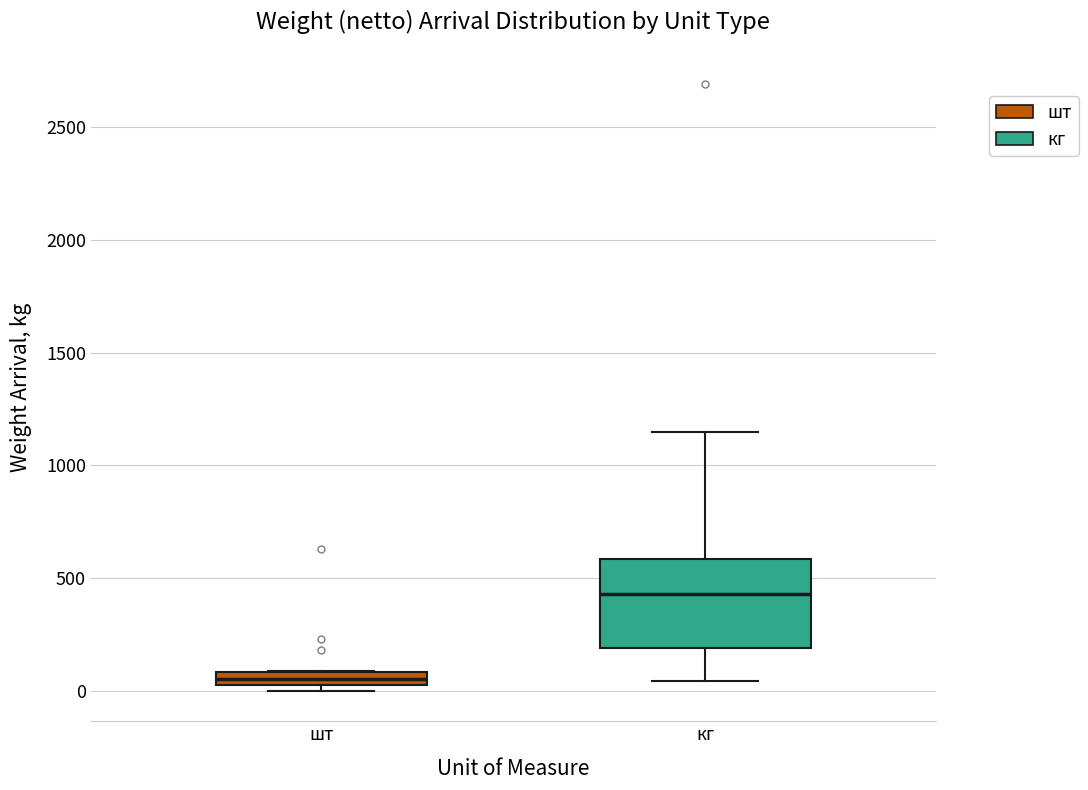

Which box's median line is the highest?

кг